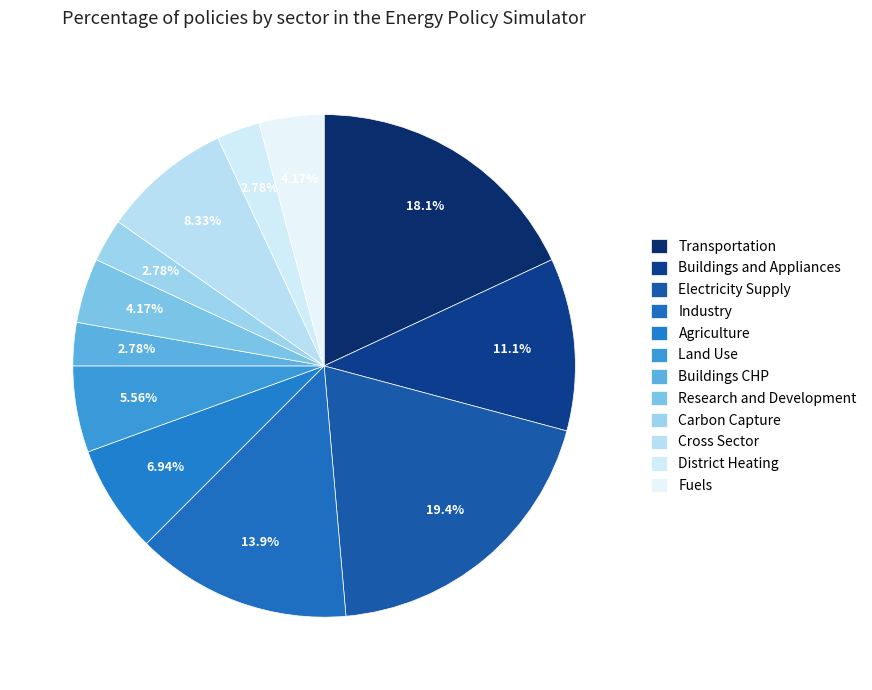

Count the number of slices in the pie.

12